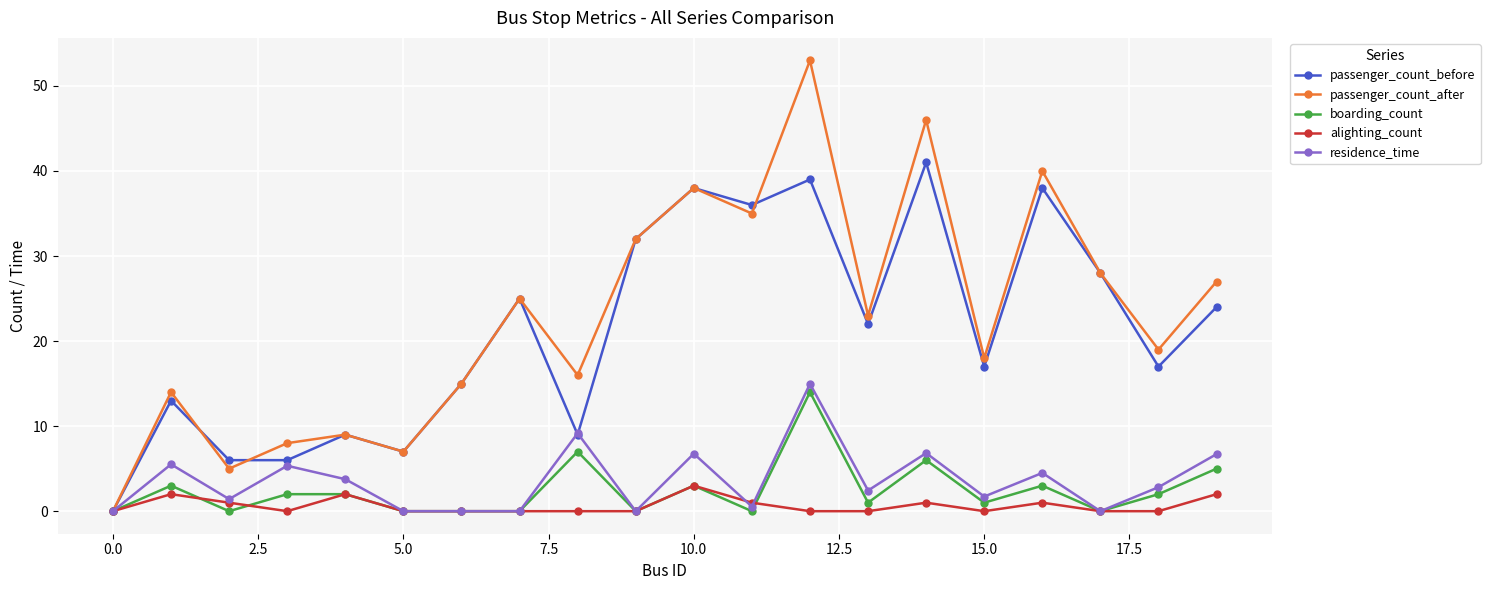

What is the value of the boarding_count point at the 4th from the left?

2.0